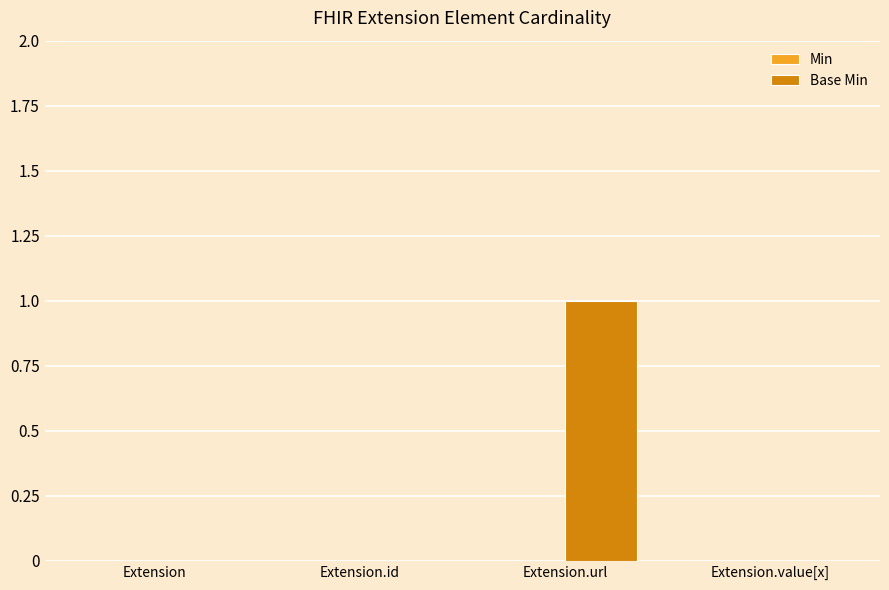

What is the change in value from Extension.id to Extension.url?

+1